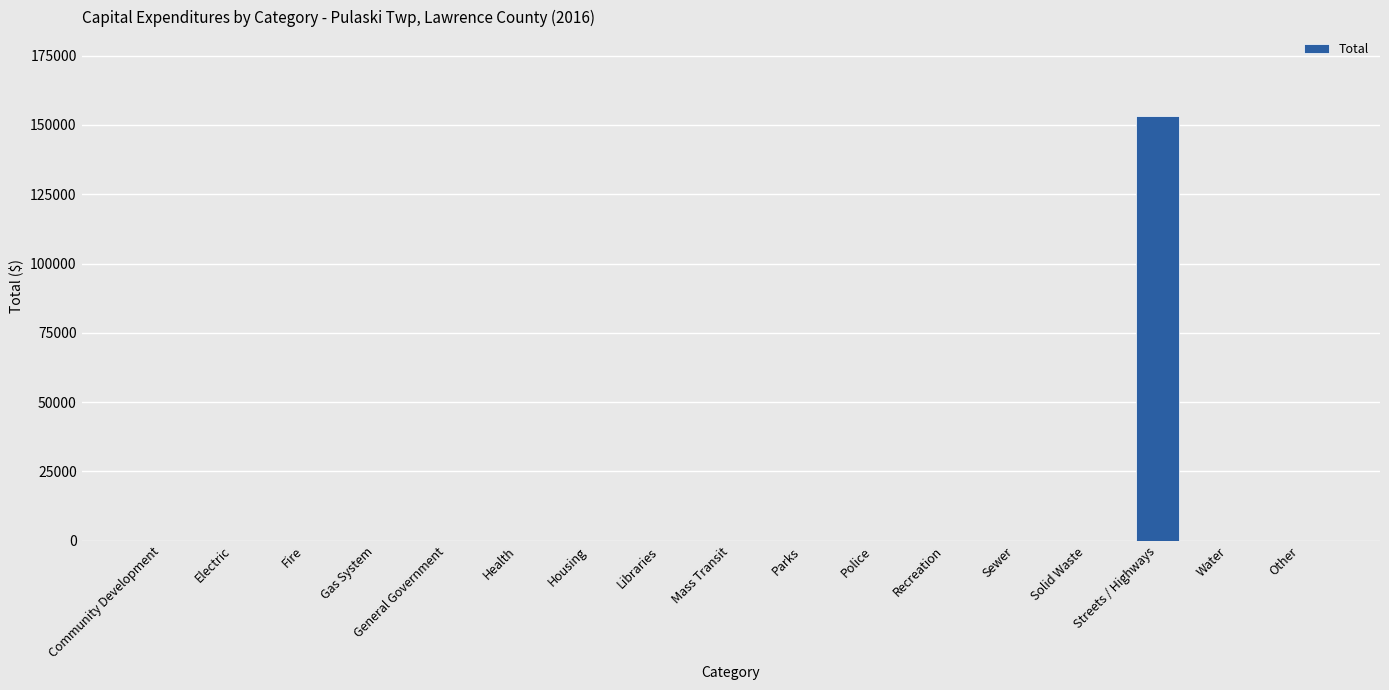

True or false: the data shows 0 at Fire.

True